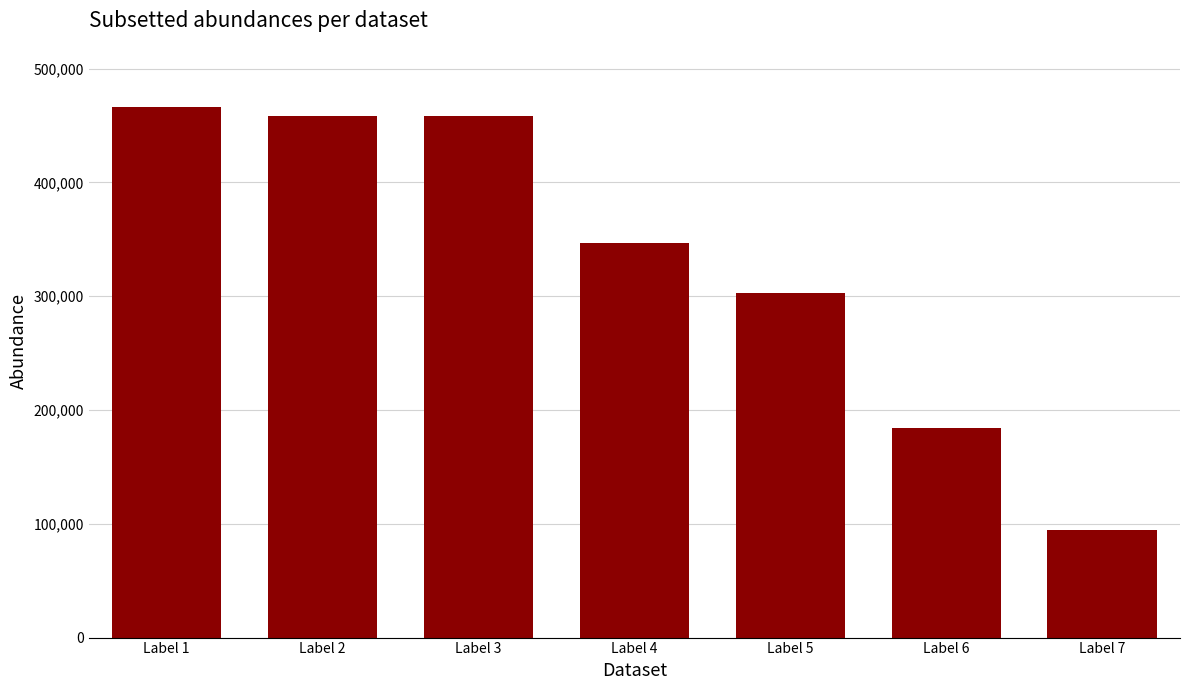

Count the number of data series in this chart.

1